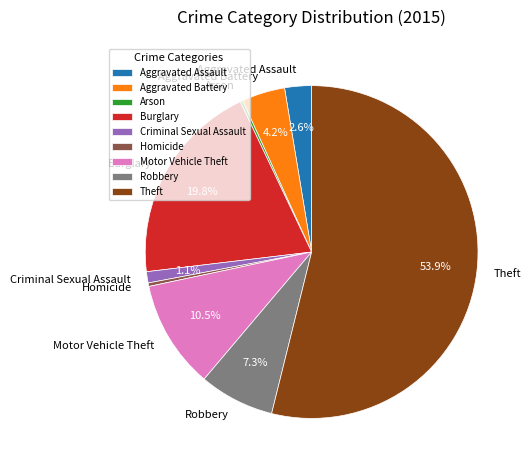

Does any single category account for the majority?

Yes